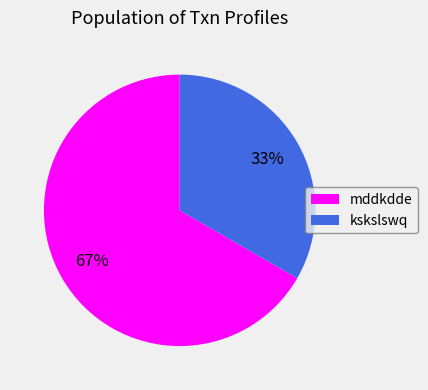

Combined, do mddkdde and kskslswq account for over 50%?

Yes